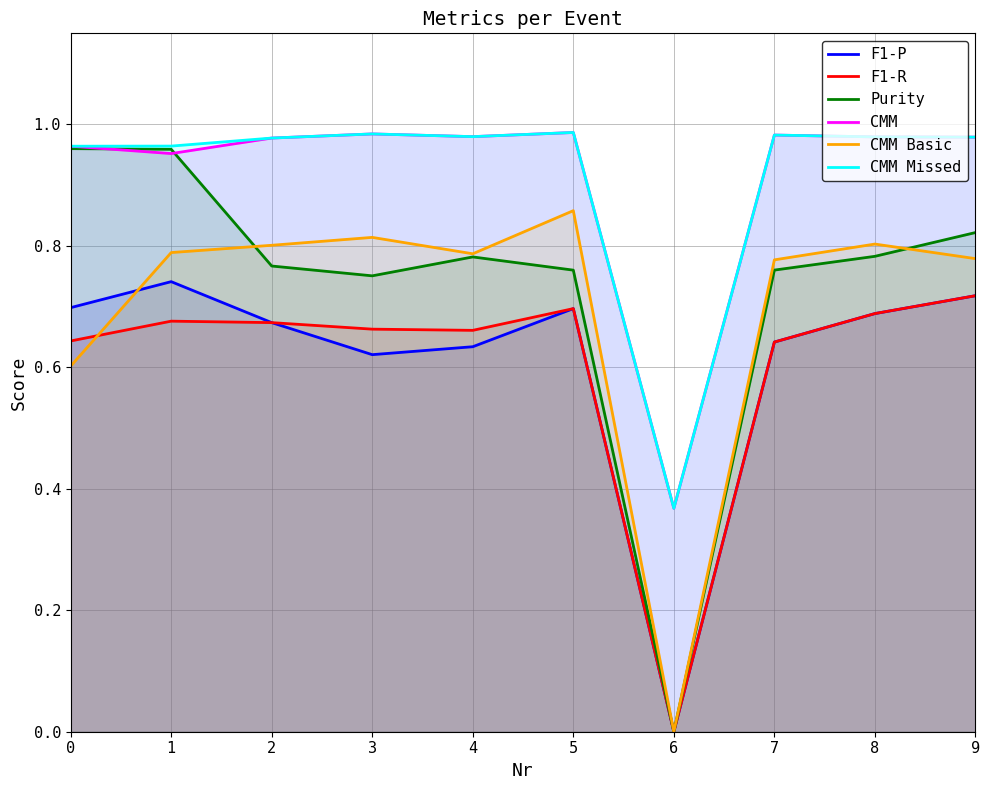

Which category has the lowest value in the F1-P series?

6